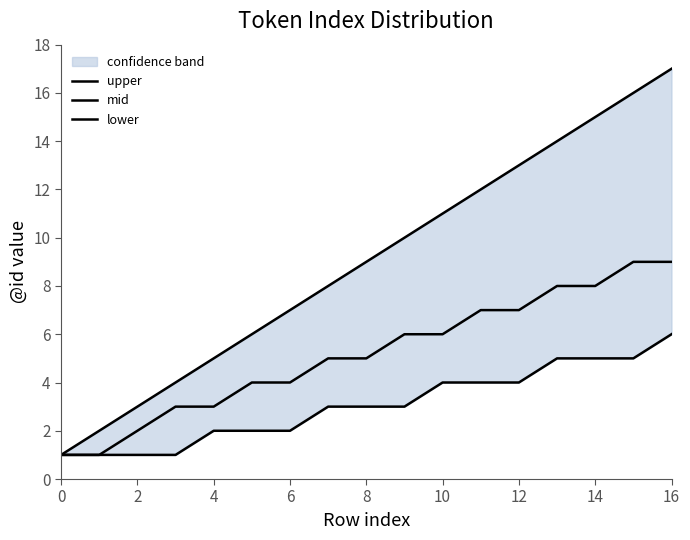

Rank the series by their maximum value, from lowest to highest.

lower, mid, upper